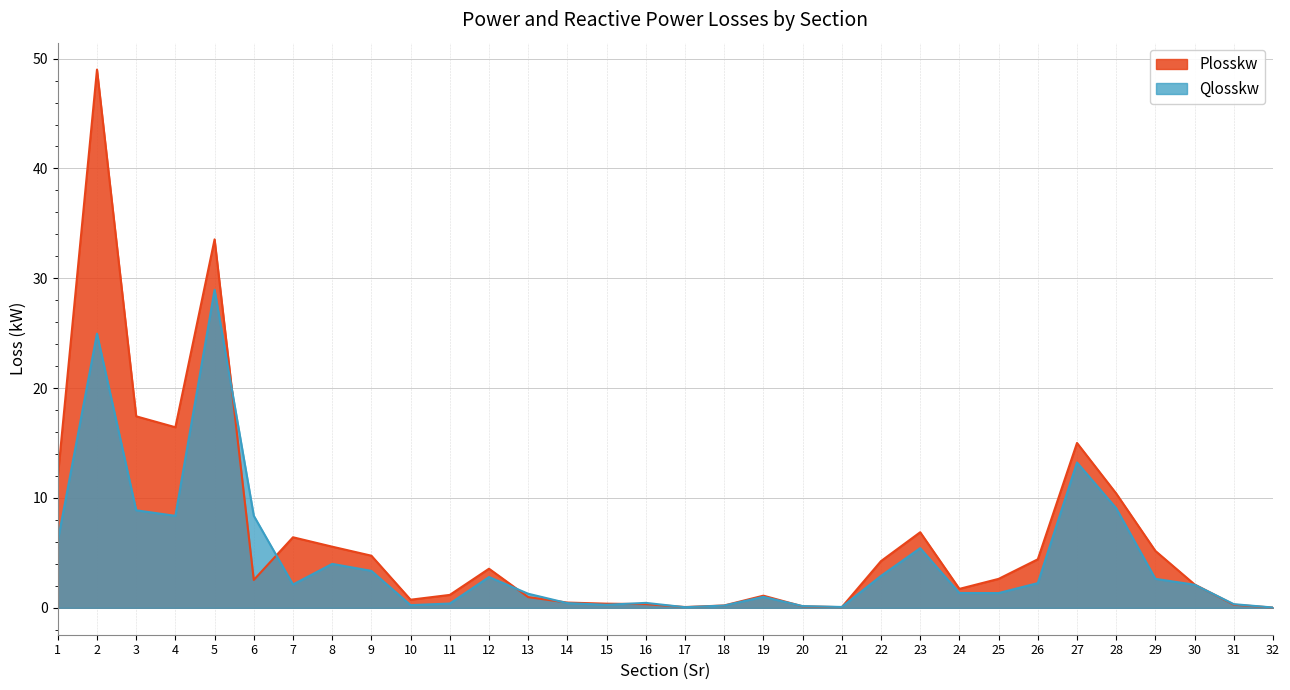

Which series has the largest total across all categories?

Plosskw